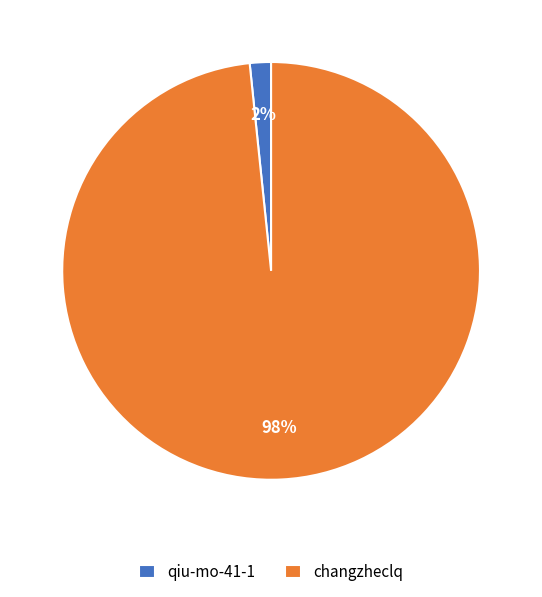

Does changzheclq represent more than half of the total?

Yes